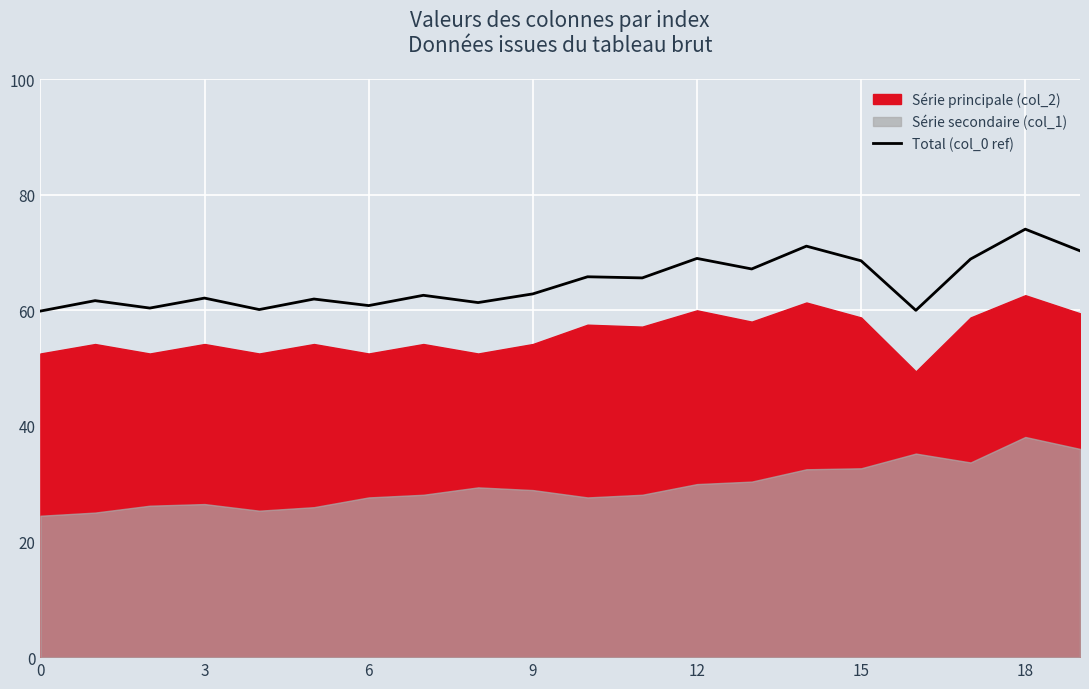

At which label does Total (col_0 ref) reach its peak?

18